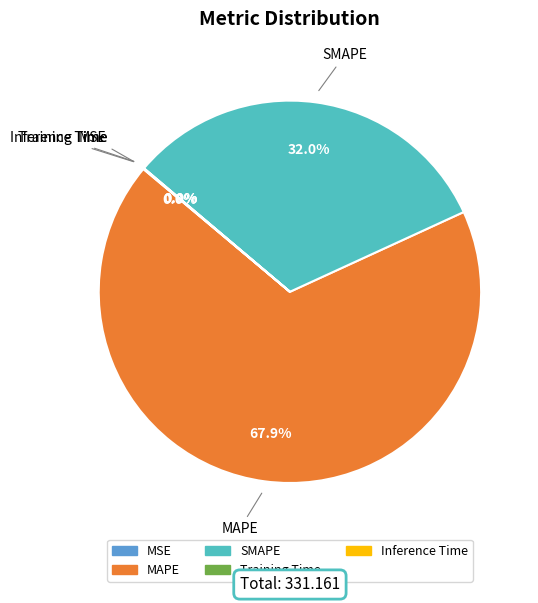

Does any single category account for the majority?

Yes